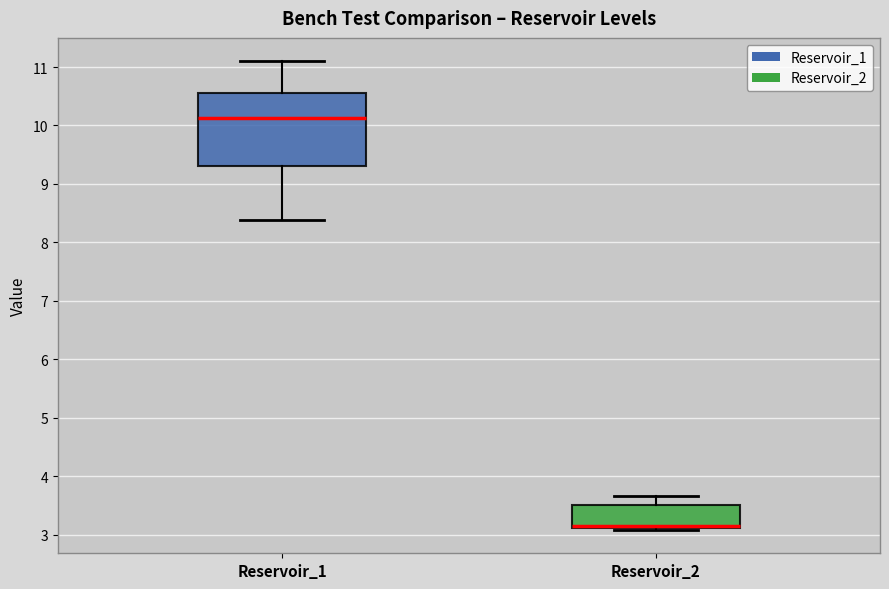

Reading left to right, transcribe this box plot: for each box, give where its median line is, the range the box spans, and where its two whiskers end, as read against the y-axis. The values are not printed on the chart, so give them approximately, as read against the axis.

Reservoir_1: median 10.1, box 9.3 to 10.6, whiskers 8.4 to 11.1
Reservoir_2: median 3.2, box 3.1 to 3.5, whiskers 3.1 (just below the box's lower edge) to 3.7